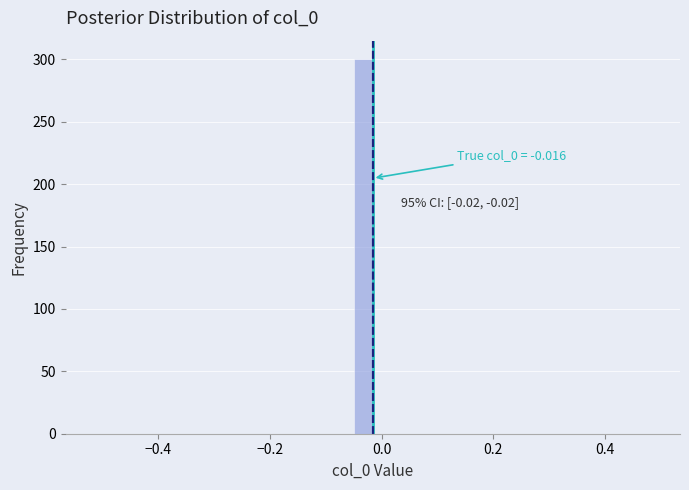

Read against the x-axis, roughly where is the centre of the tallest bar?

-0.04